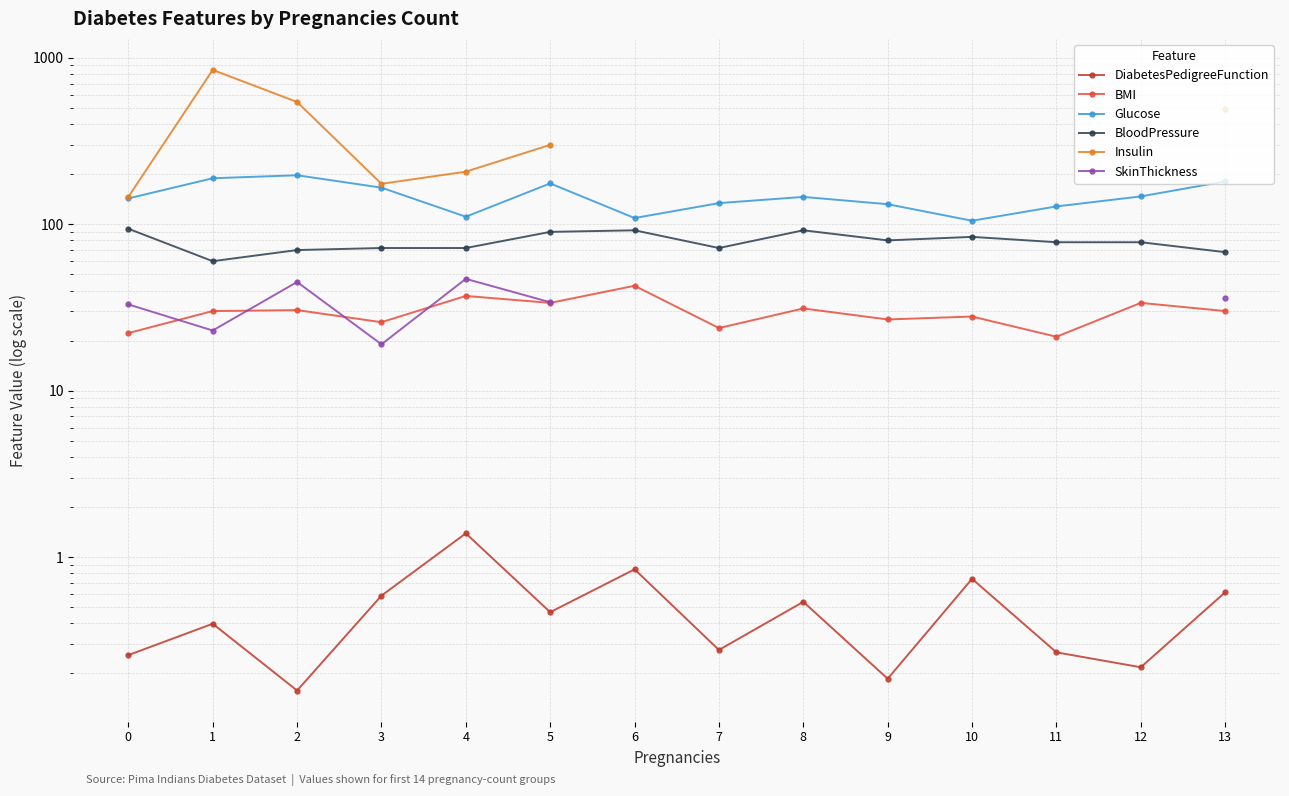

What is the highest value of the DiabetesPedigreeFunction series?

1.4